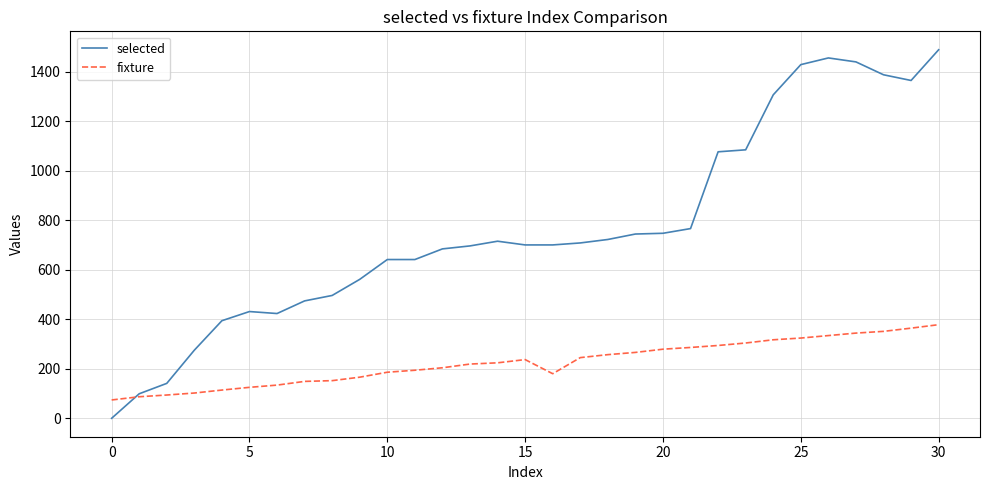

Rank the series by their average value, from lowest to highest.

fixture, selected